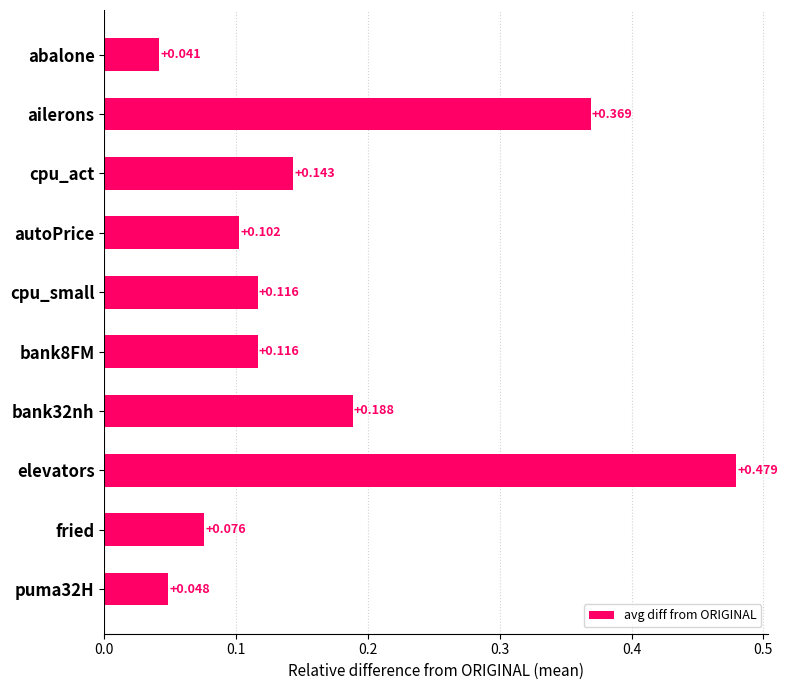

Where is the data nearest to the value 0?

abalone